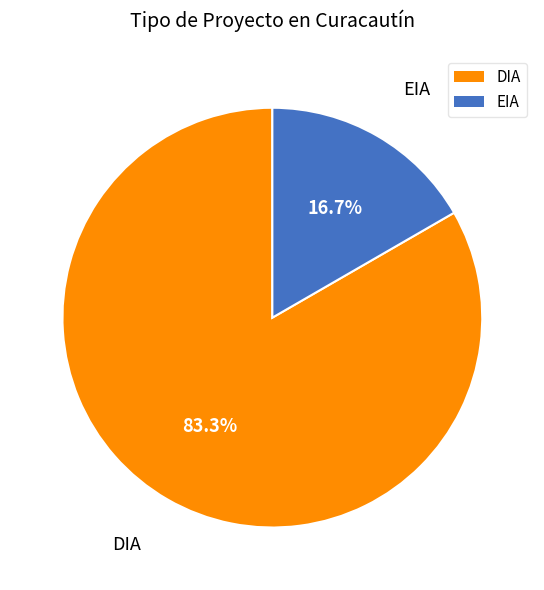

Between DIA and EIA, which is larger?

DIA